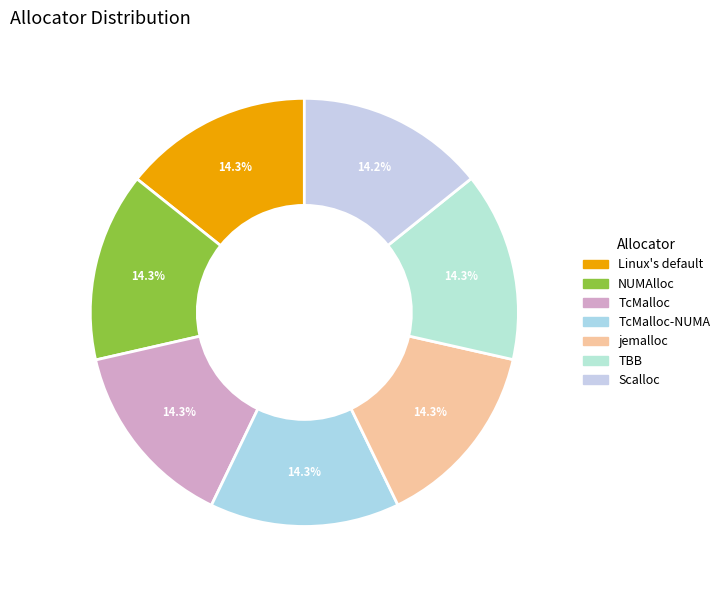

How many slices are in this pie chart?

7